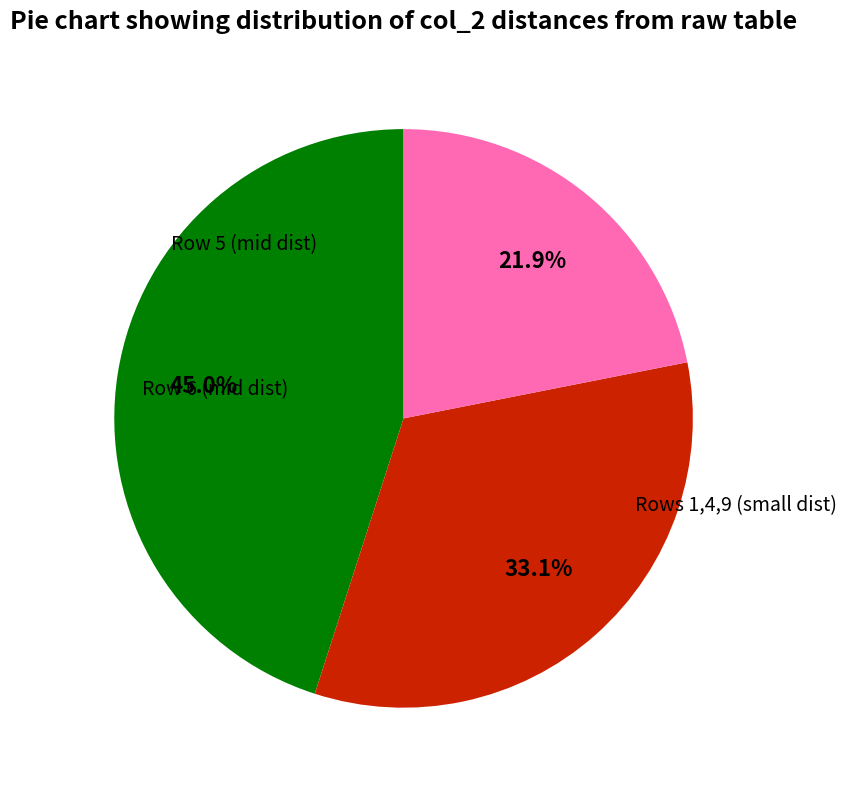

Is there any slice that represents more than half of the pie?

No